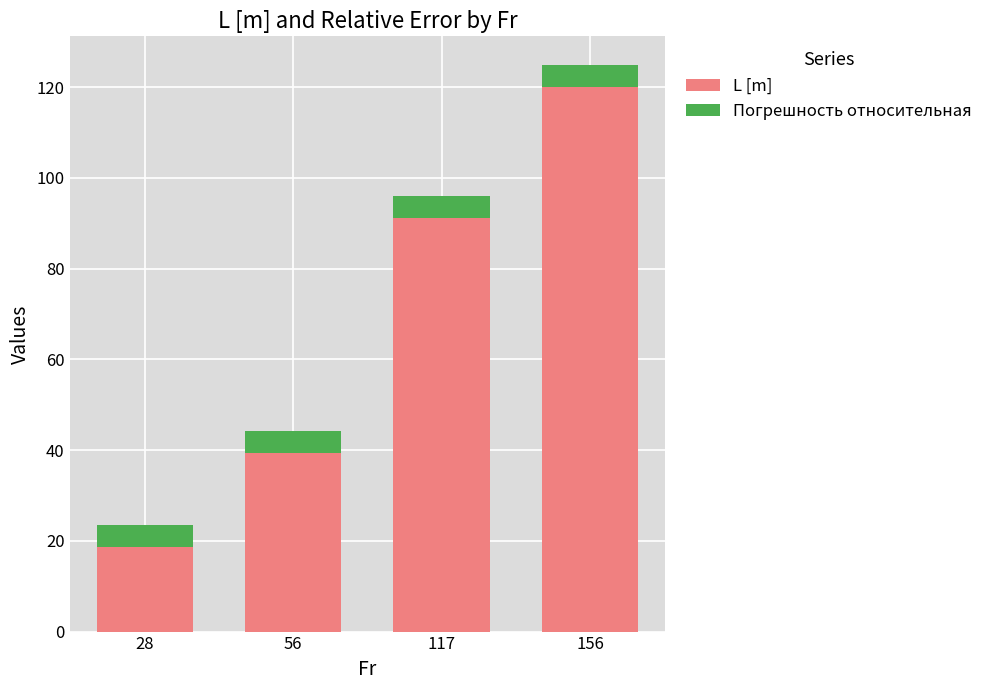

List the labels in order of L [m] value, smallest first.

28, 56, 117, 156